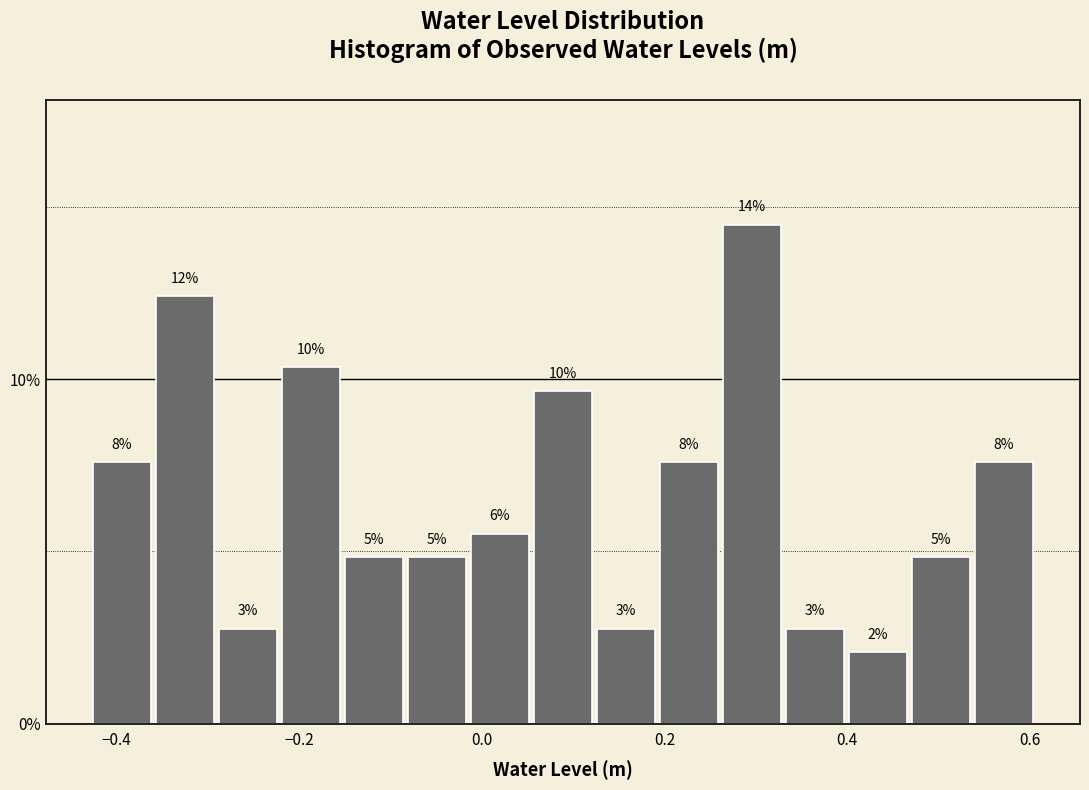

Around what value on the x-axis is the tallest bar? Give the approximate position of its centre, as read against the axis.

0.30